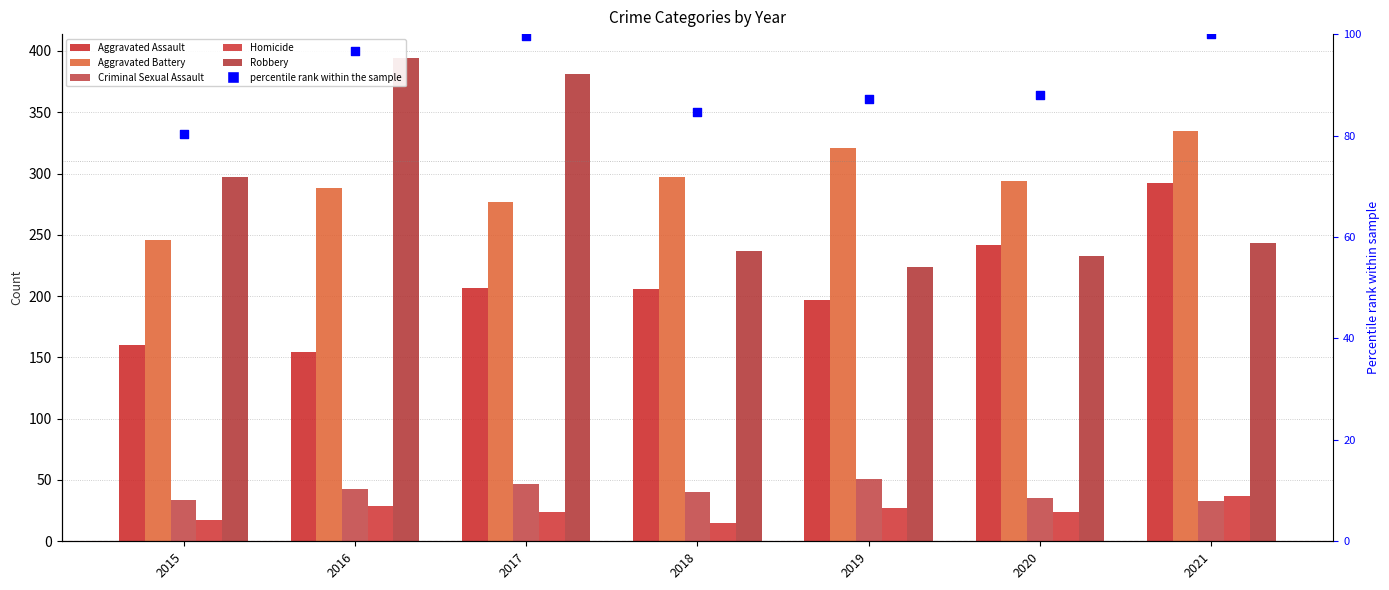

What is the total value across all series at 2015?

834.2